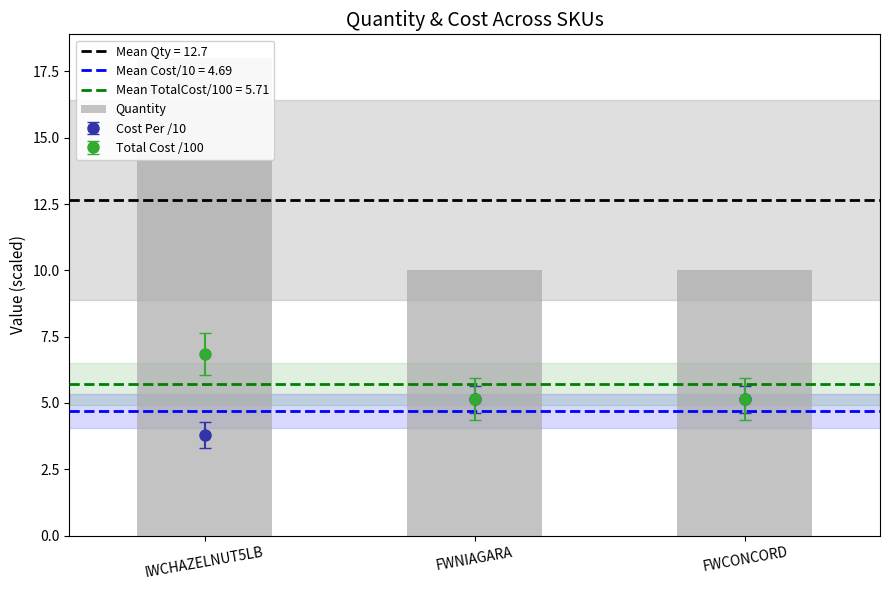

Reading left to right, what are all the values shown in this chart?

18	10	10